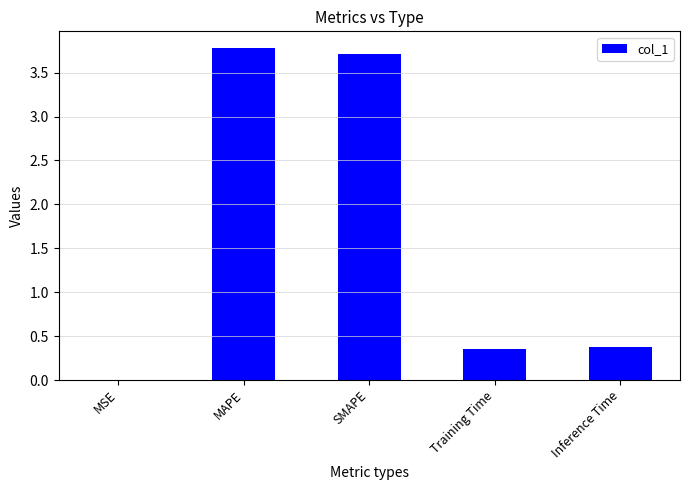

True or false: the data shows 3.7 at SMAPE.

True